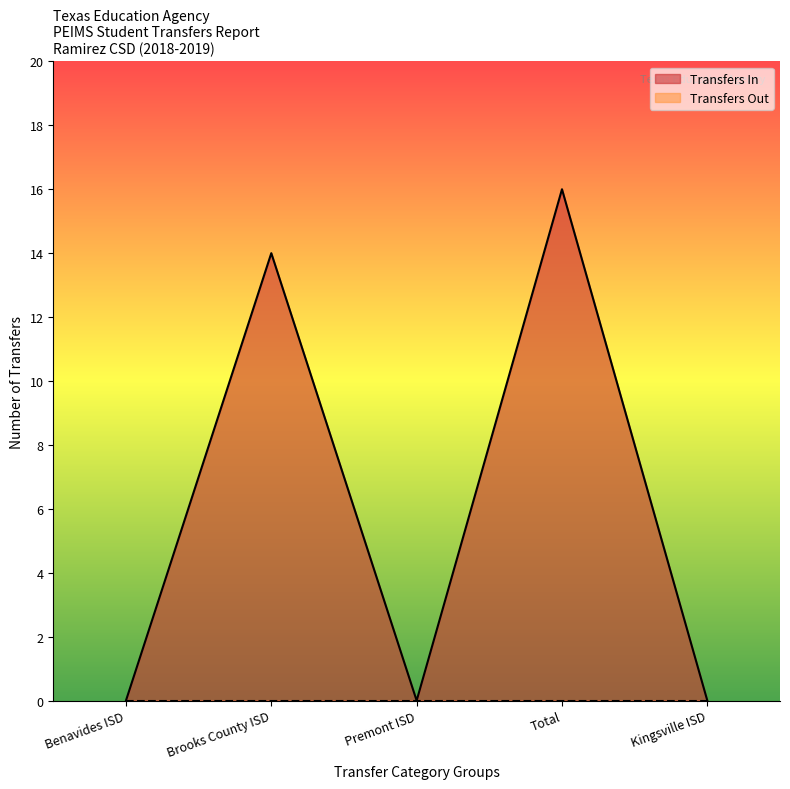

At which category does the chart reach its peak across all series?

Total